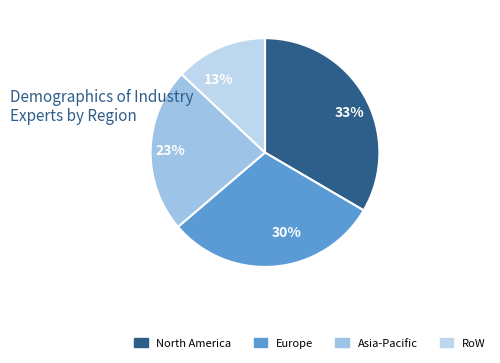

True or false: 23% accounts for 23% of the total.

True